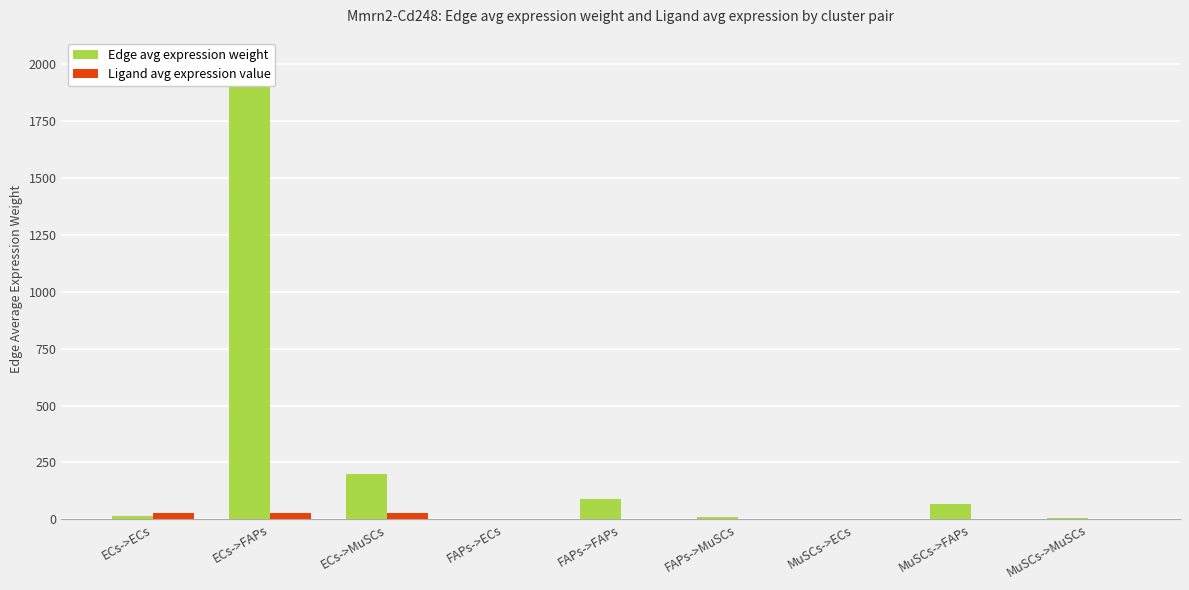

Reading right to left, transcribe all the data shown in this chart.

Edge avg expression weight: 6.6	67.3	0.5	8.7	89.1	0.7	197.6	2015.3	15.7
Ligand avg expression value: 0.9	0.9	0.9	1.2	1.2	1.2	26.9	26.9	26.9